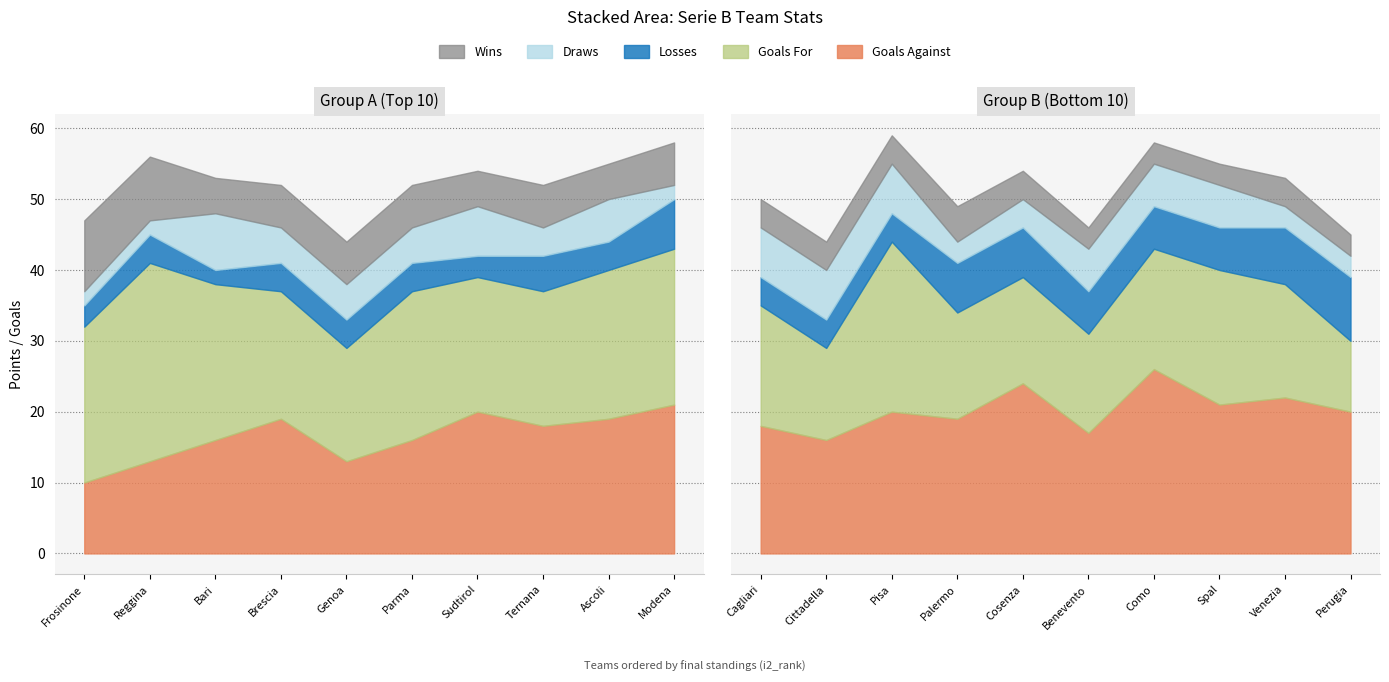

The value of F at Venezia is 5. True or false?

False